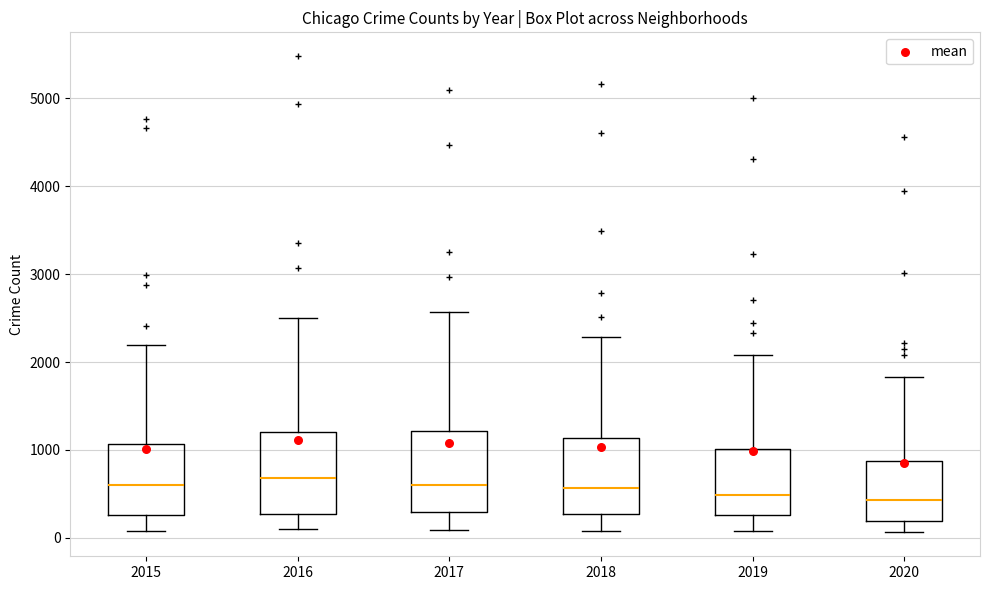

Reading left to right, transcribe this box plot: for each box, give where its median line is, the range the box spans, and where its two whiskers end, as read against the y-axis. The values are not printed on the chart, so give them approximately, as read against the axis.

2015: median 600, box 300 to 1100, whiskers 100 to 2200
2016: median 700, box 300 to 1200, whiskers 100 to 2500
2017: median 600, box 300 to 1200, whiskers 100 to 2600
2018: median 600, box 300 to 1100, whiskers 100 to 2300
2019: median 500, box 300 to 1000, whiskers 100 to 2100
2020: median 400, box 200 to 900, whiskers 100 to 1800